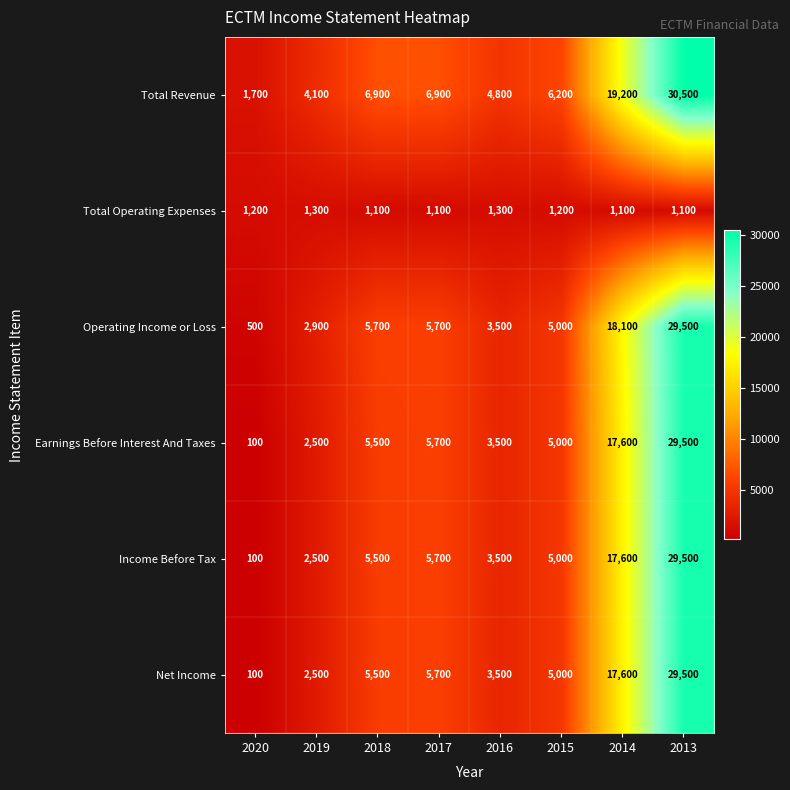

What is the spread (max minus min) of values at 2016?

3500